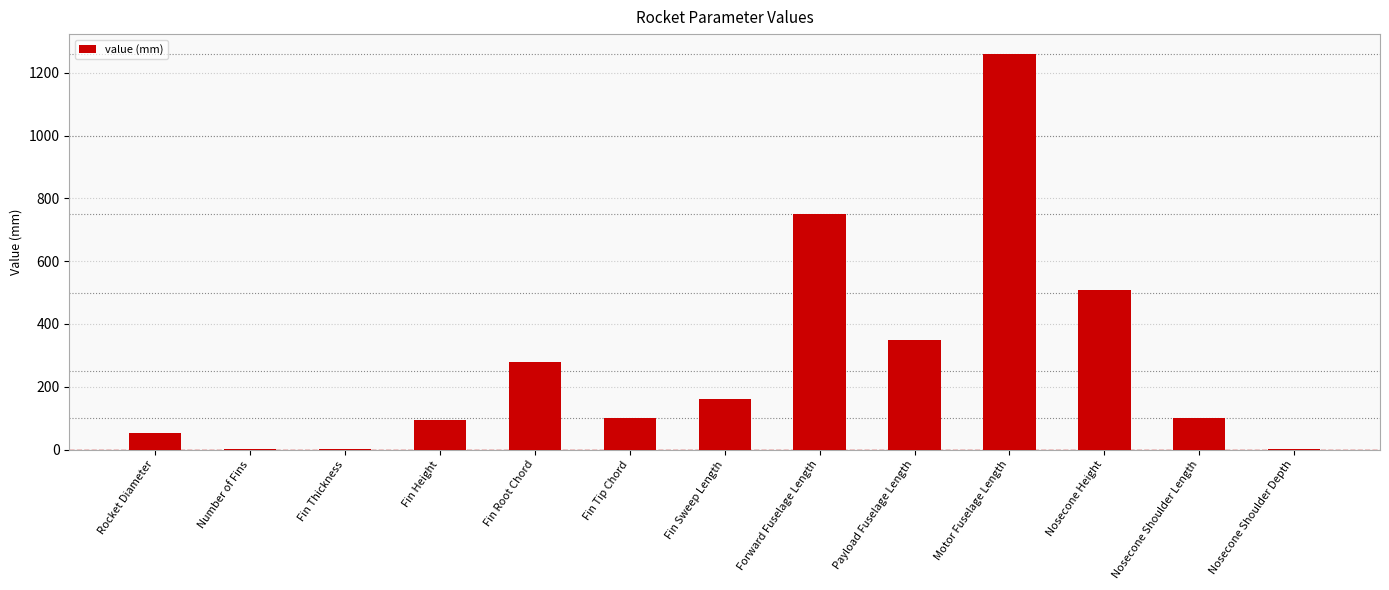

What is the ratio of the value at Forward Fuselage Length to the value at Rocket Diameter?

14.6